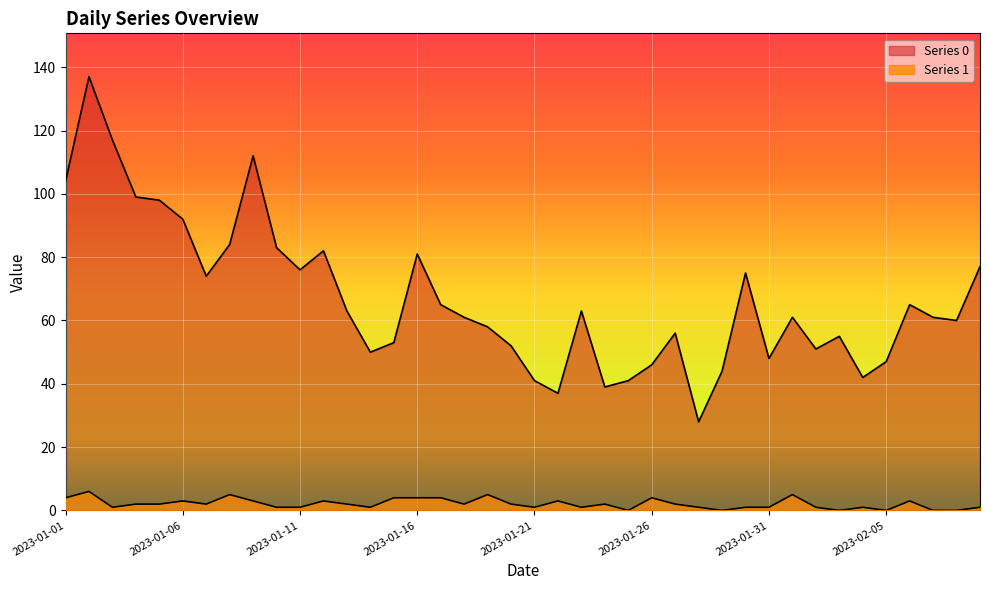

How many interior local valleys does the Series 0 series have?

10